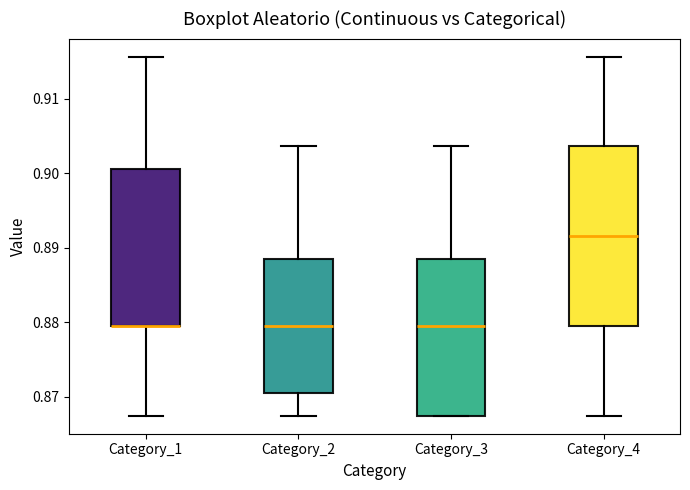

Reading left to right, transcribe this box plot: for each box, give where its median line is, the range the box spans, and where its two whiskers end, as read against the y-axis. The values are not printed on the chart, so give them approximately, as read against the axis.

Category_1: median 0.880 (drawn on the box's lower edge), box 0.880 to 0.901, whiskers 0.867 to 0.916
Category_2: median 0.880, box 0.870 to 0.889, whiskers 0.867 to 0.904
Category_3: median 0.880, box 0.867 to 0.889, whiskers 0.867 to 0.904
Category_4: median 0.892, box 0.880 to 0.904, whiskers 0.867 to 0.916